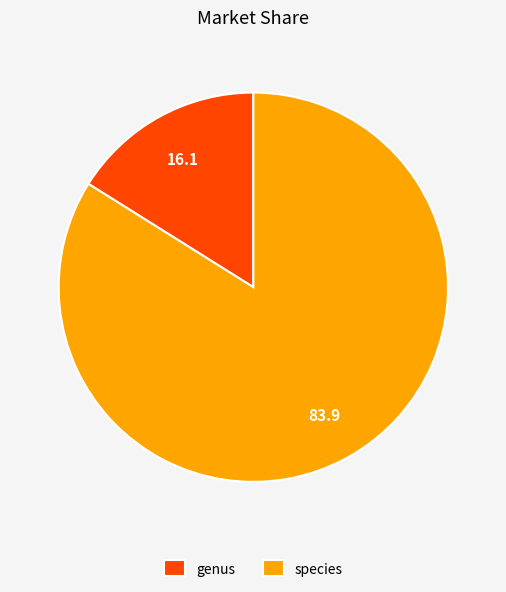

True or false: species accounts for 84% of the total.

True